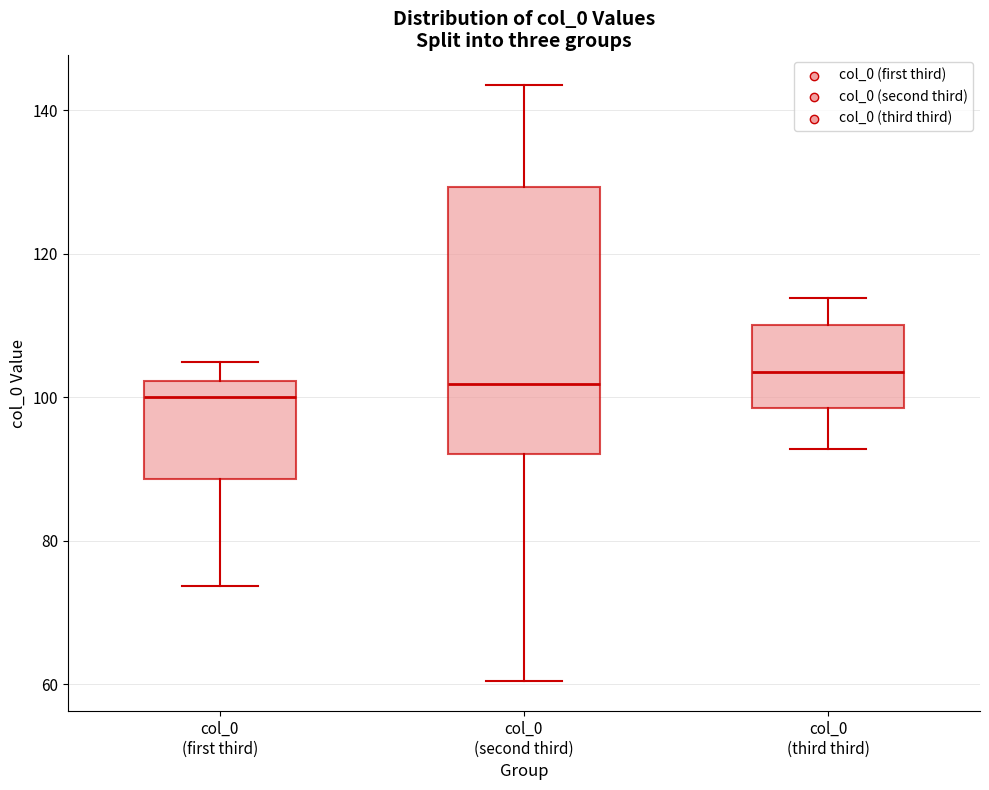

Where does the upper whisker of the box for col_0 (second third) end on the y-axis? The values are not printed on the chart, so give them approximately, as read against the axis.

144